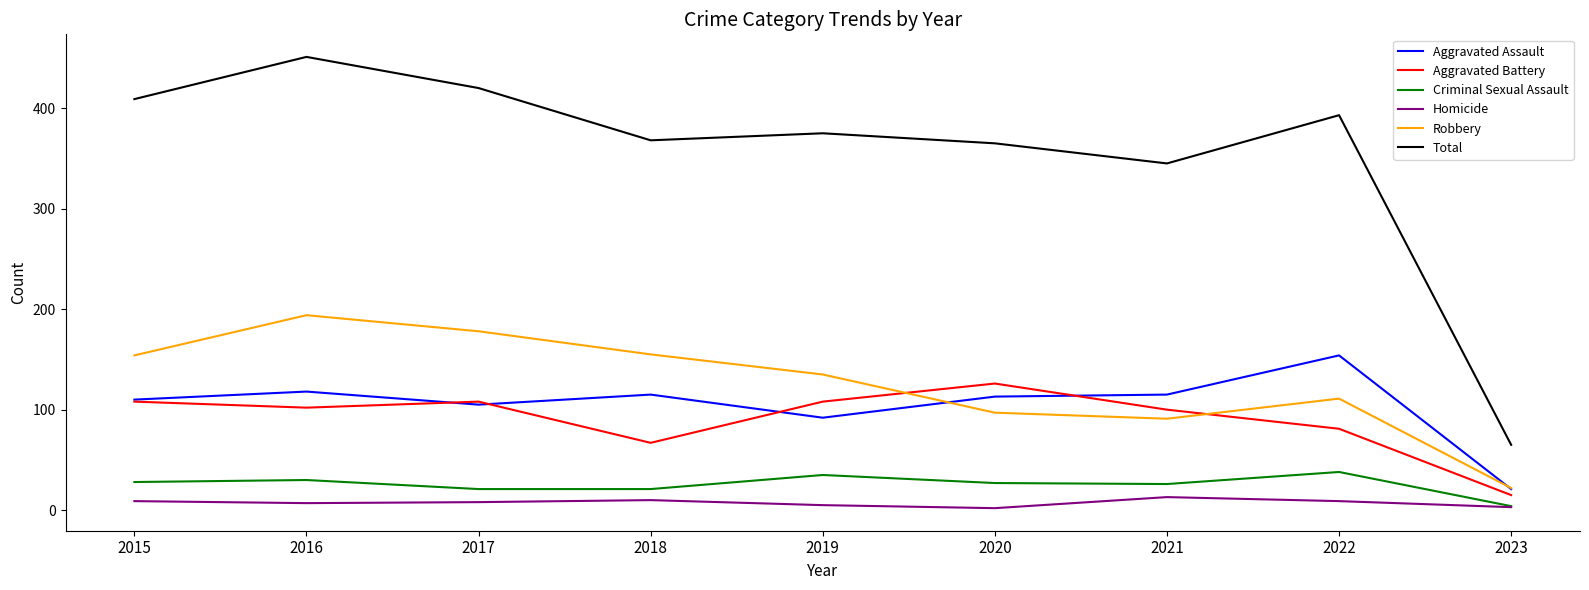

At 2020, list the series in order from smallest to largest.

Homicide, Criminal Sexual Assault, Robbery, Aggravated Assault, Aggravated Battery, Total